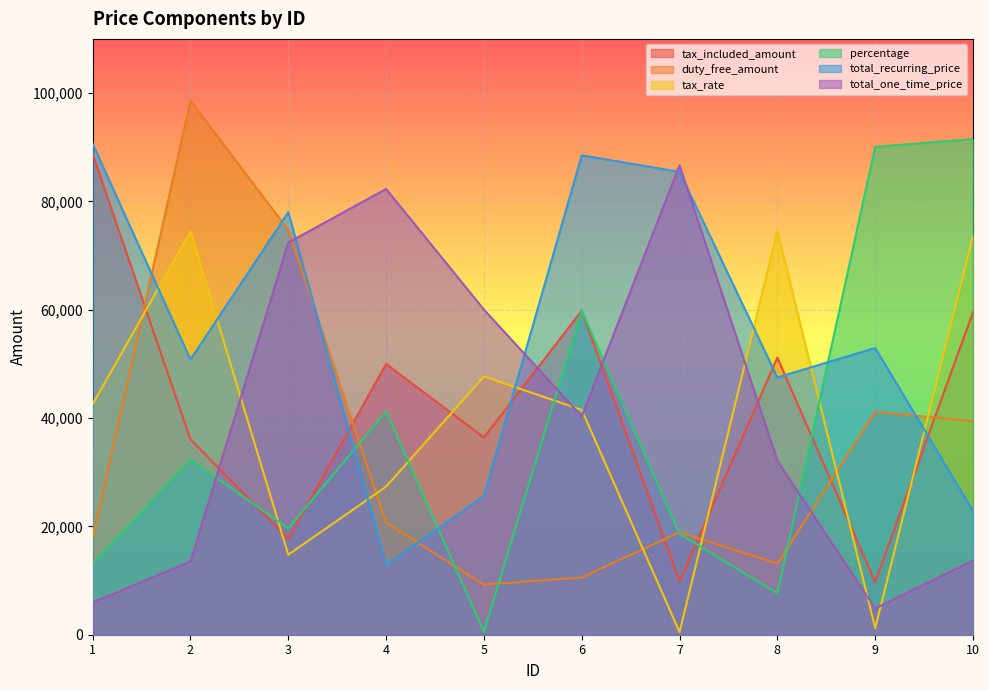

How many times do percentage and duty_free_amount cross each other?

5